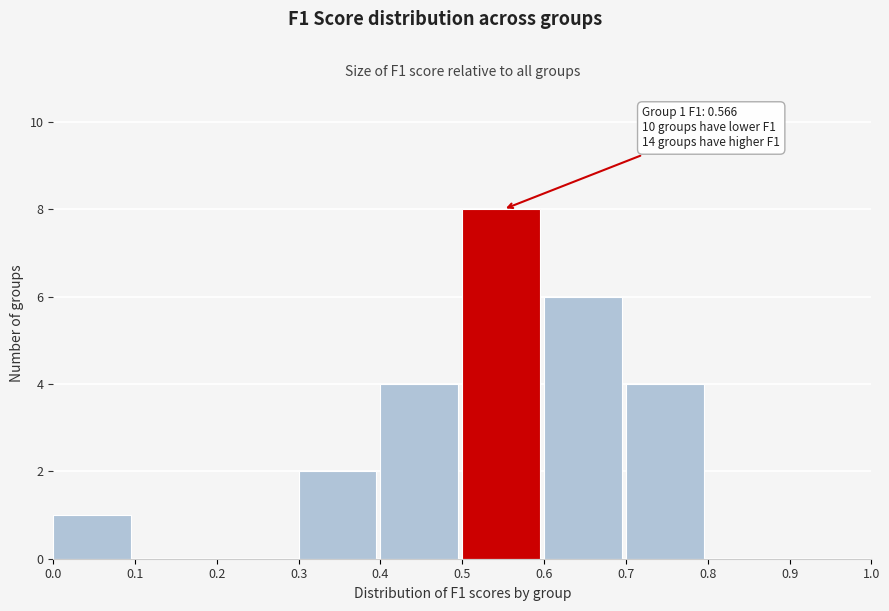

Which range on the x-axis has the tallest bar?

0.5 to 0.6